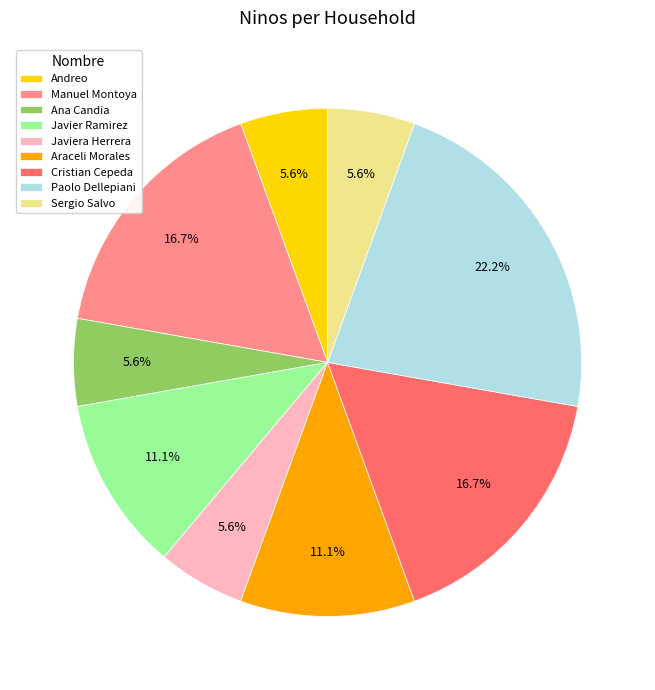

How many segments does this pie chart have?

9